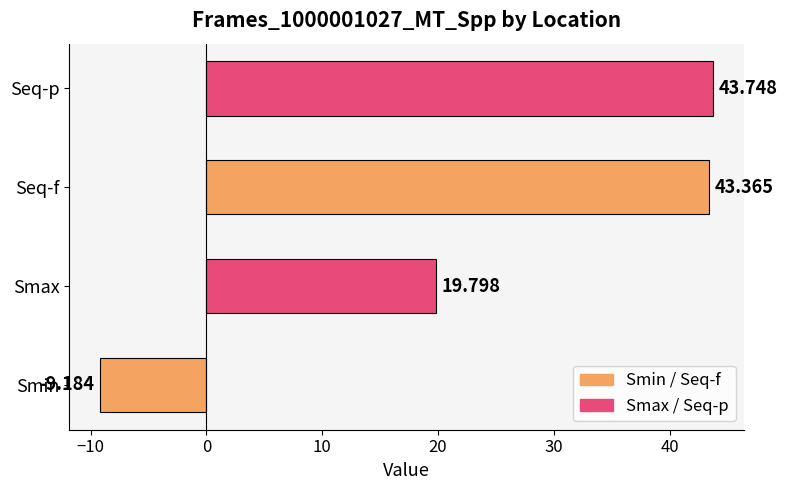

List the labels in order of value, smallest first.

Smin, Smax, Seq-f, Seq-p